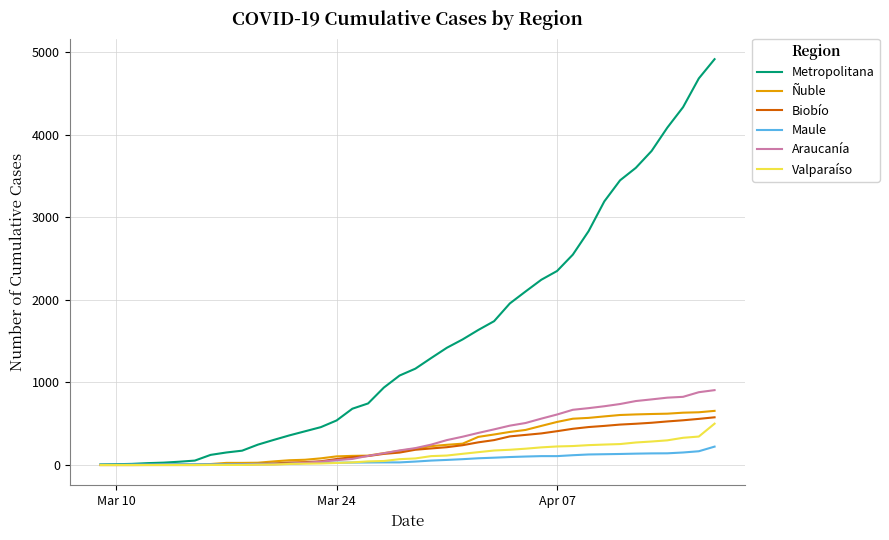

Which series has the widest spread of values?

Metropolitana